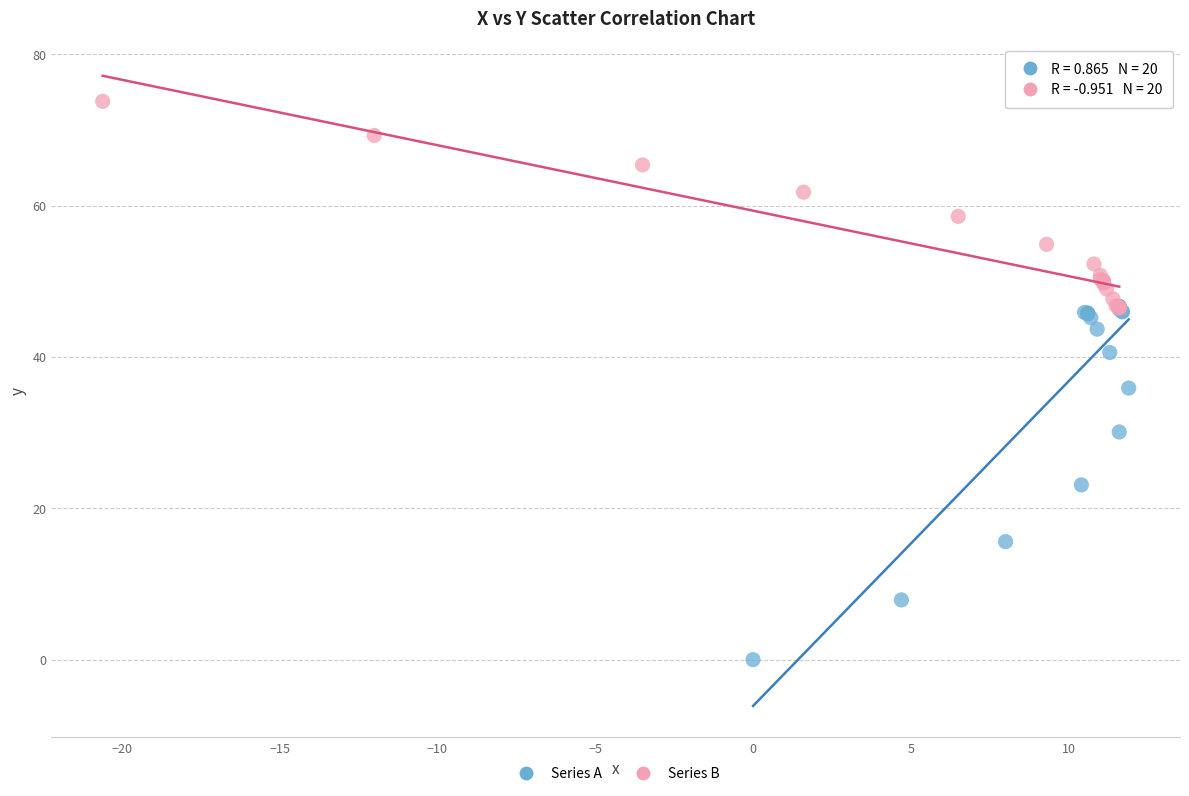

Which series has the largest Y range (max minus min)?

Series A